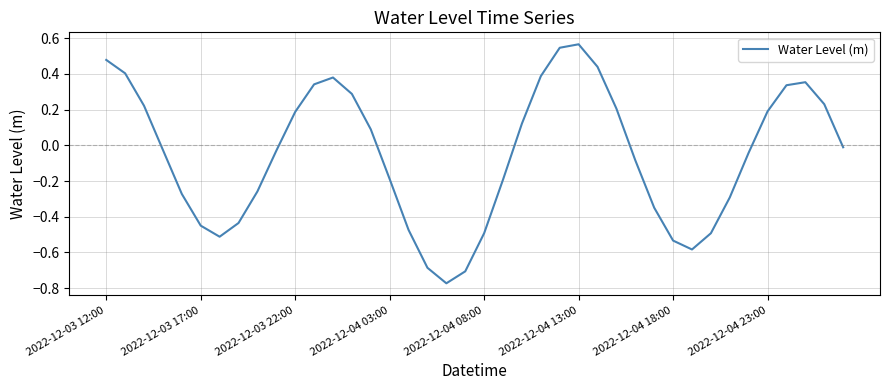

What is the difference between the maximum and minimum values?

1.3